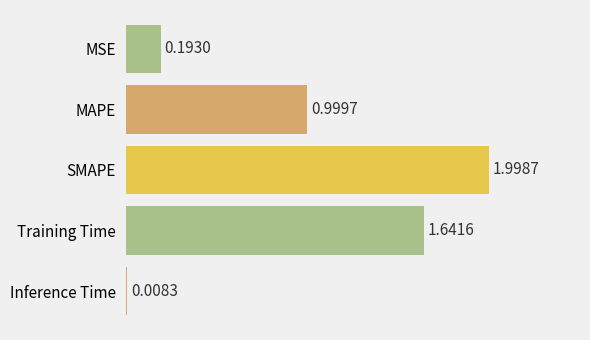

What is the label of the 3rd bar from the bottom?

SMAPE